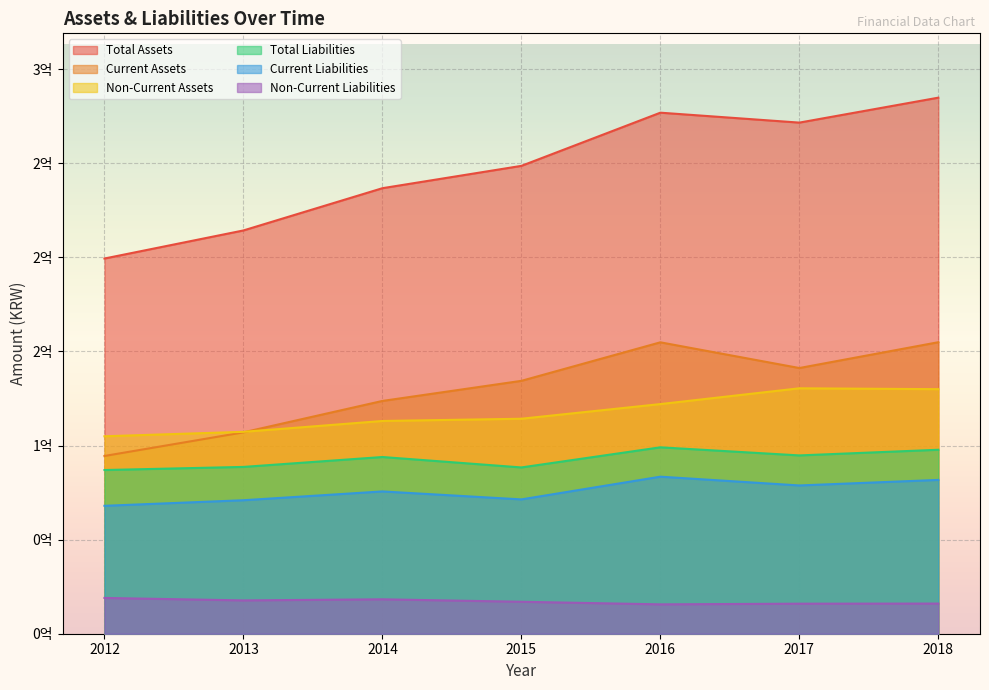

Rank the categories by Current Assets value from highest to lowest.

2018, 2016, 2017, 2015, 2014, 2013, 2012